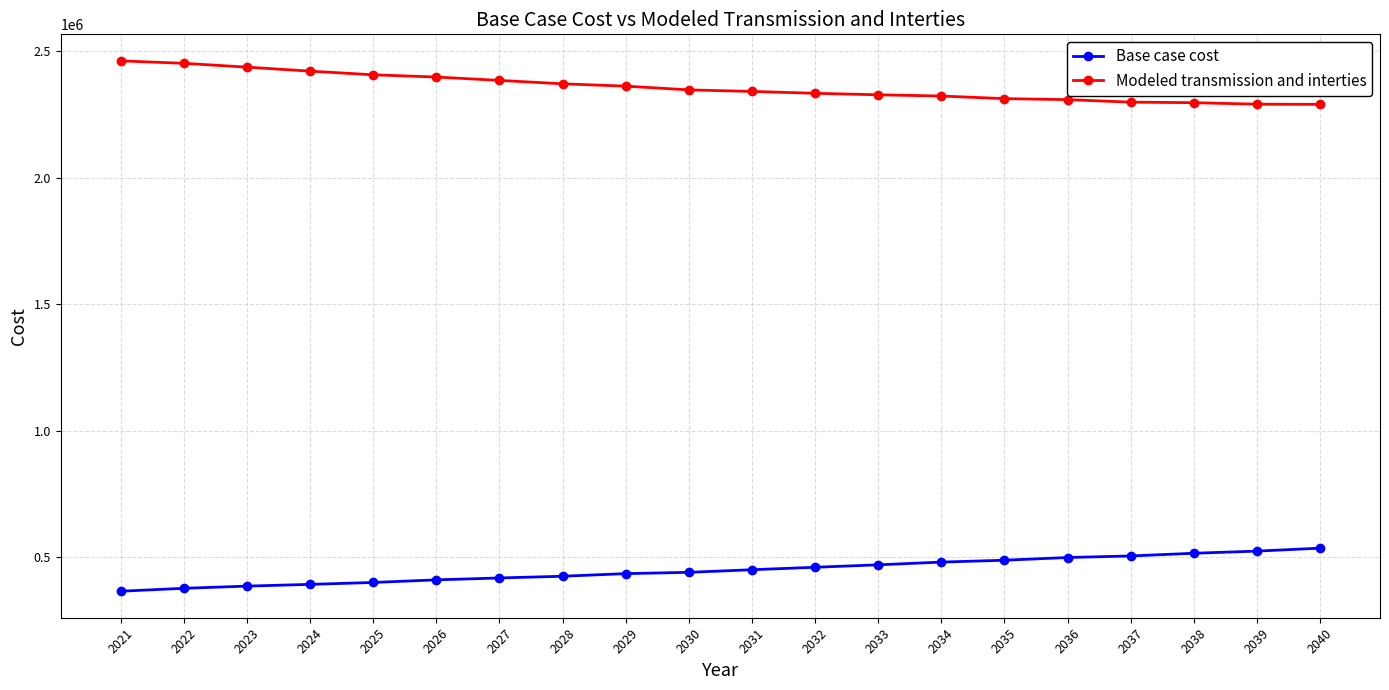

List the series in order of their overall mean, lowest first.

Base case cost, Modeled transmission and interties